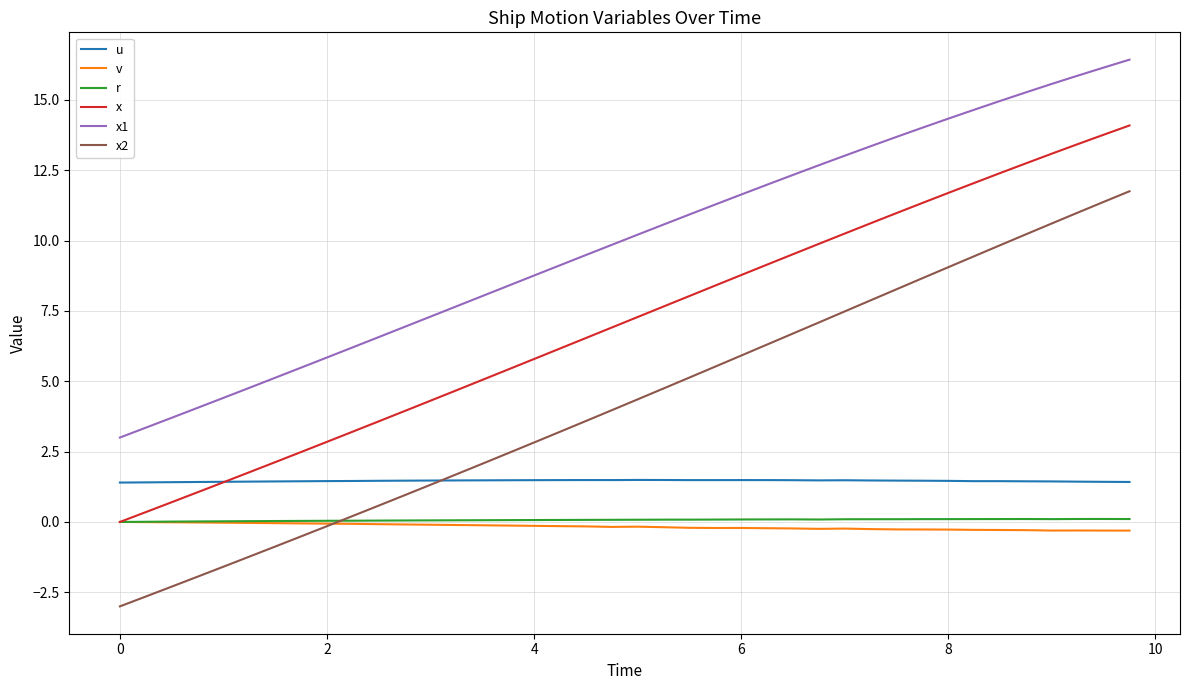

Which series has the largest total across all categories?

x1